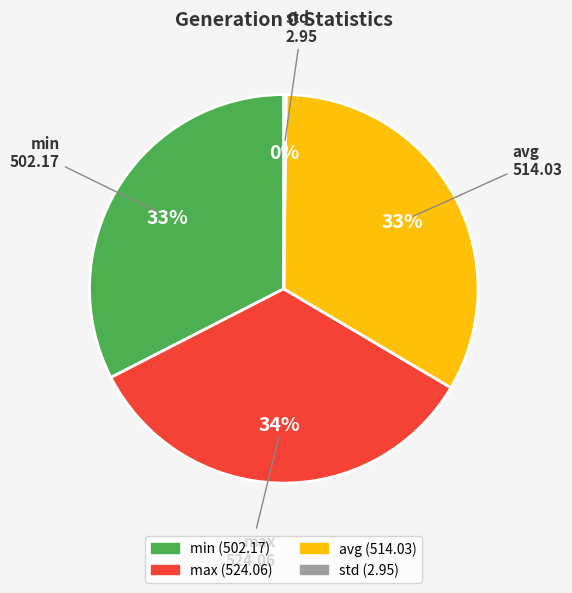

What is the ratio of the value at min to the value at avg?

1.0